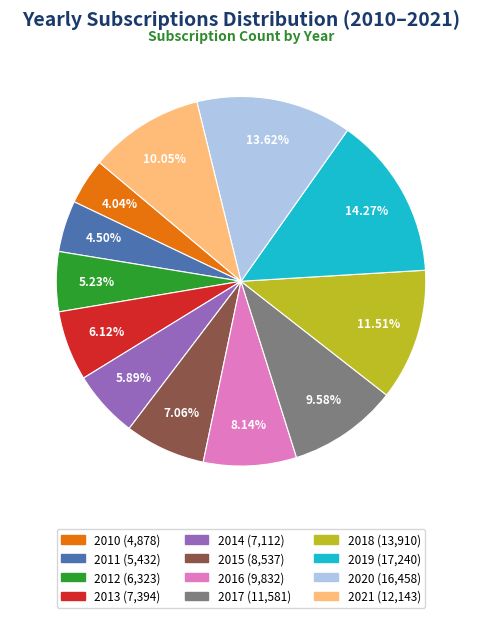

To the nearest percent, what is the average slice percentage?

8%